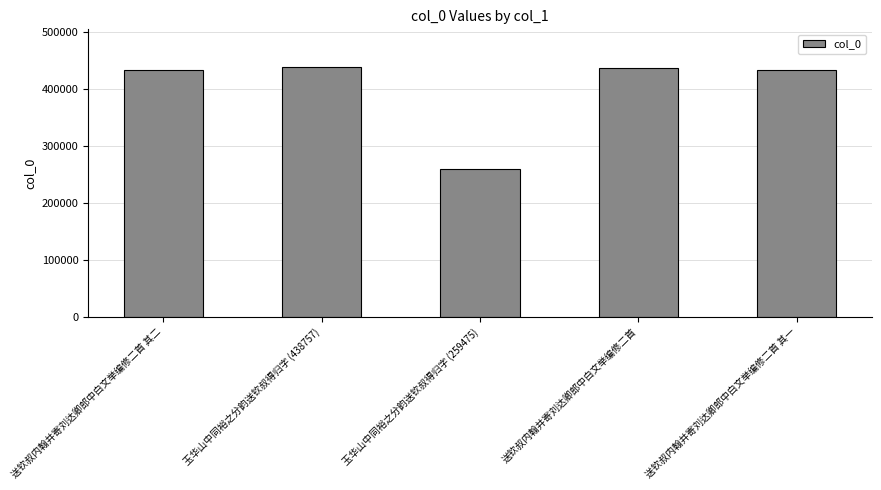

What is the smallest value displayed?

259475